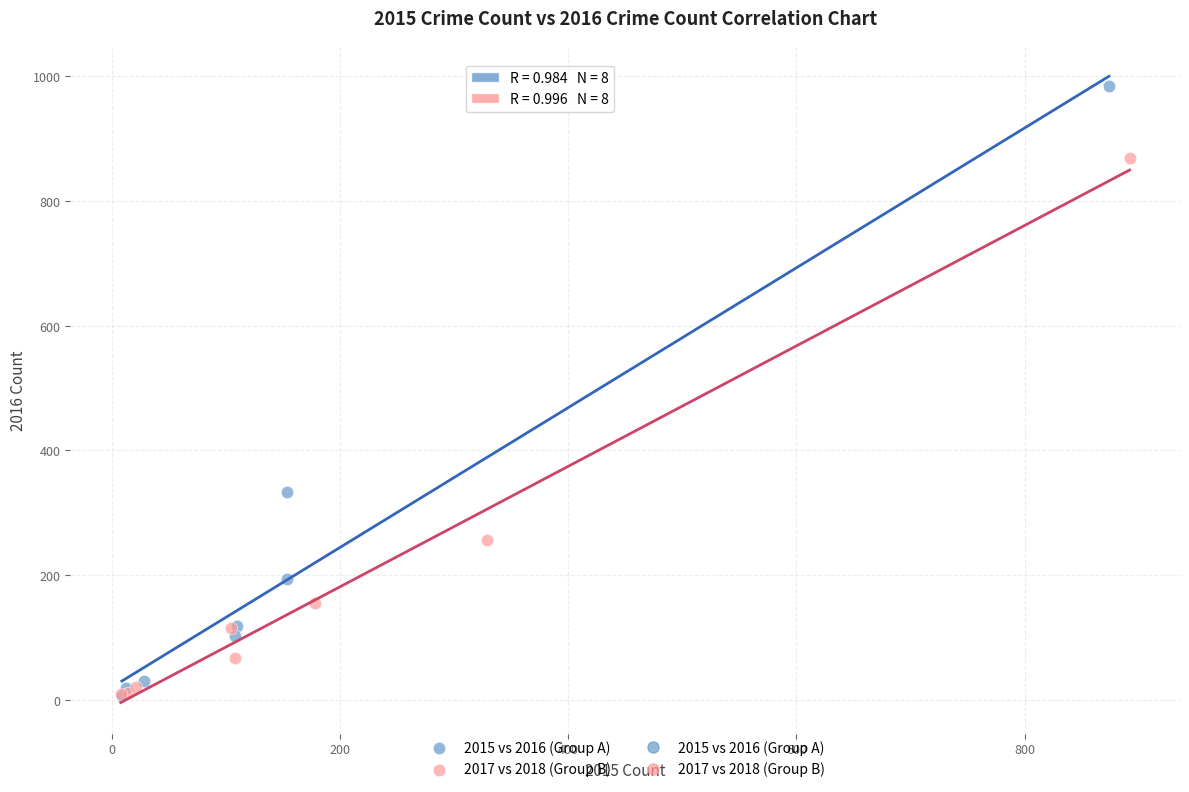

Which series has the widest spread of Y values?

2015 vs 2016 (Group A)